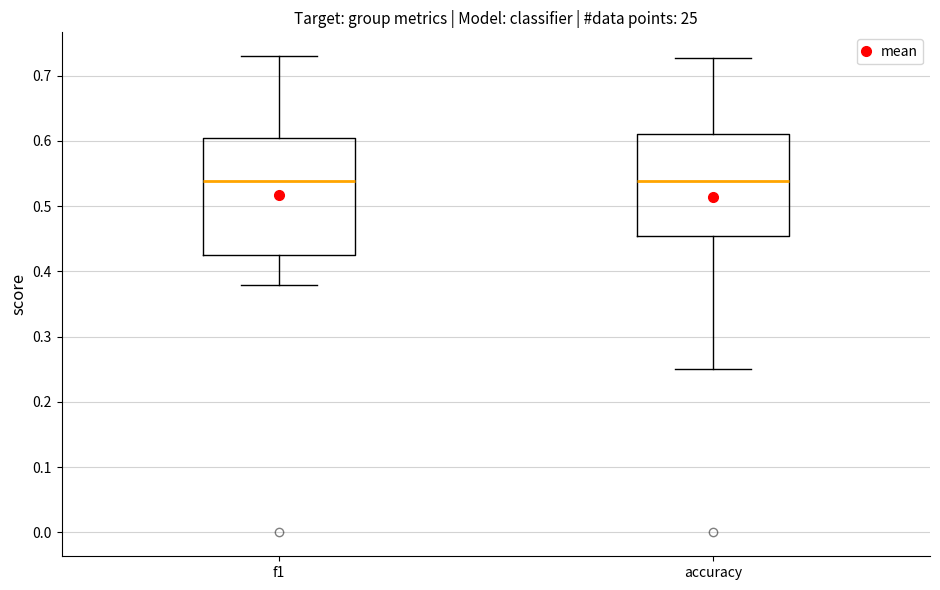

Reading left to right, read every box against the y-axis: the position of its median line, the range the box covers, and the ends of its whiskers. The values are not printed on the chart, so give them approximately, as read against the axis.

f1: median 0.54, box 0.43 to 0.60, whiskers 0.38 to 0.73
accuracy: median 0.54, box 0.45 to 0.61, whiskers 0.25 to 0.73